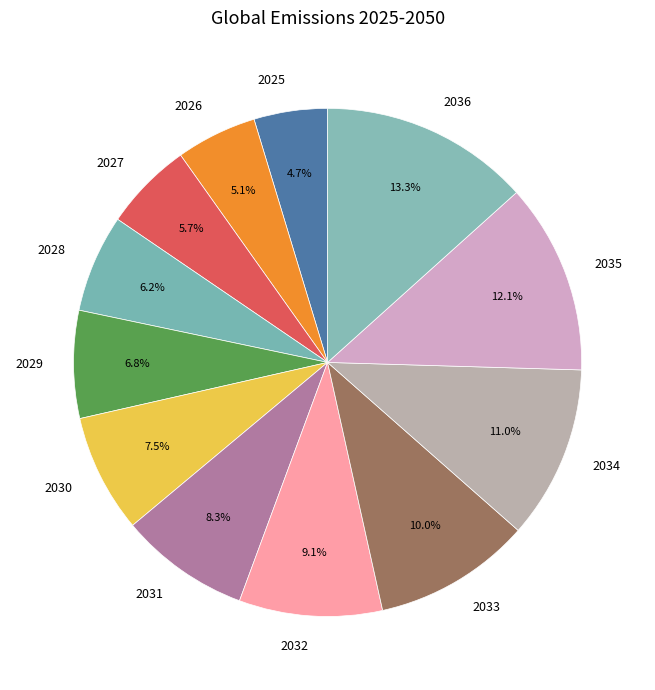

Count the number of slices in the pie.

12